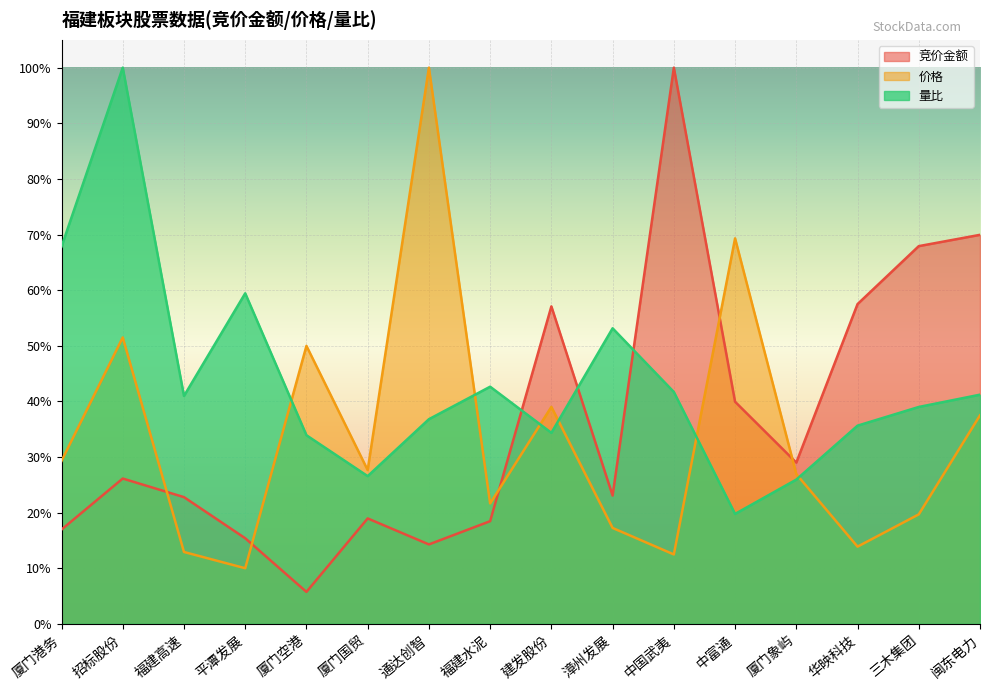

Which has a higher value, 厦门港务 or 三木集团?

三木集团